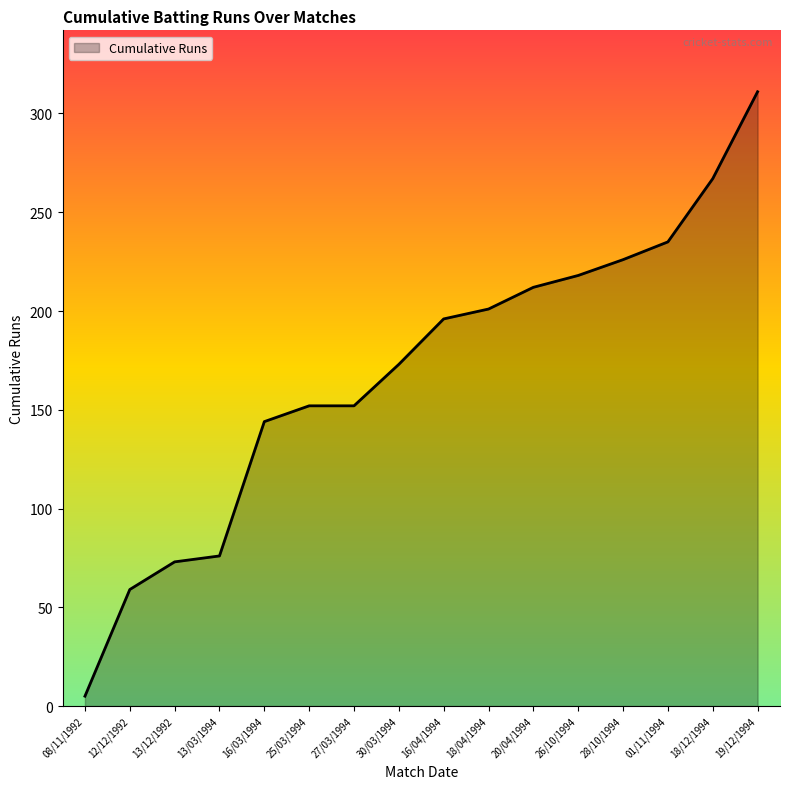

Which has a higher value, 12/12/1992 or 26/10/1994?

26/10/1994